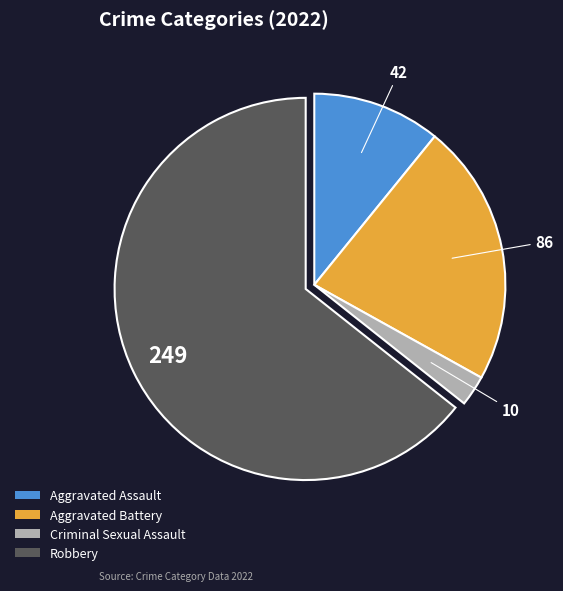

Count the number of slices in the pie.

4